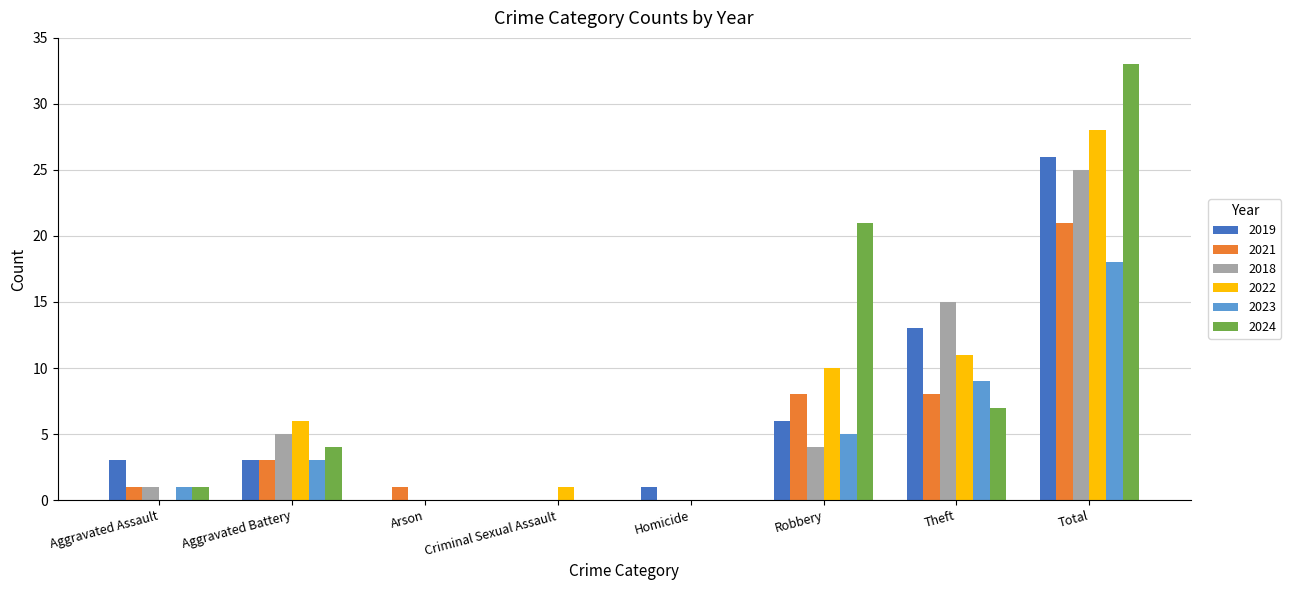

Is it true that 2024 equals 0 at Criminal Sexual Assault?

True